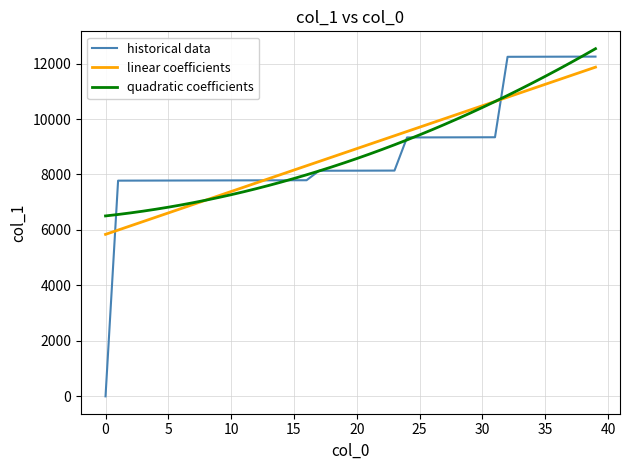

What is the maximum value shown in the chart?

12535.7